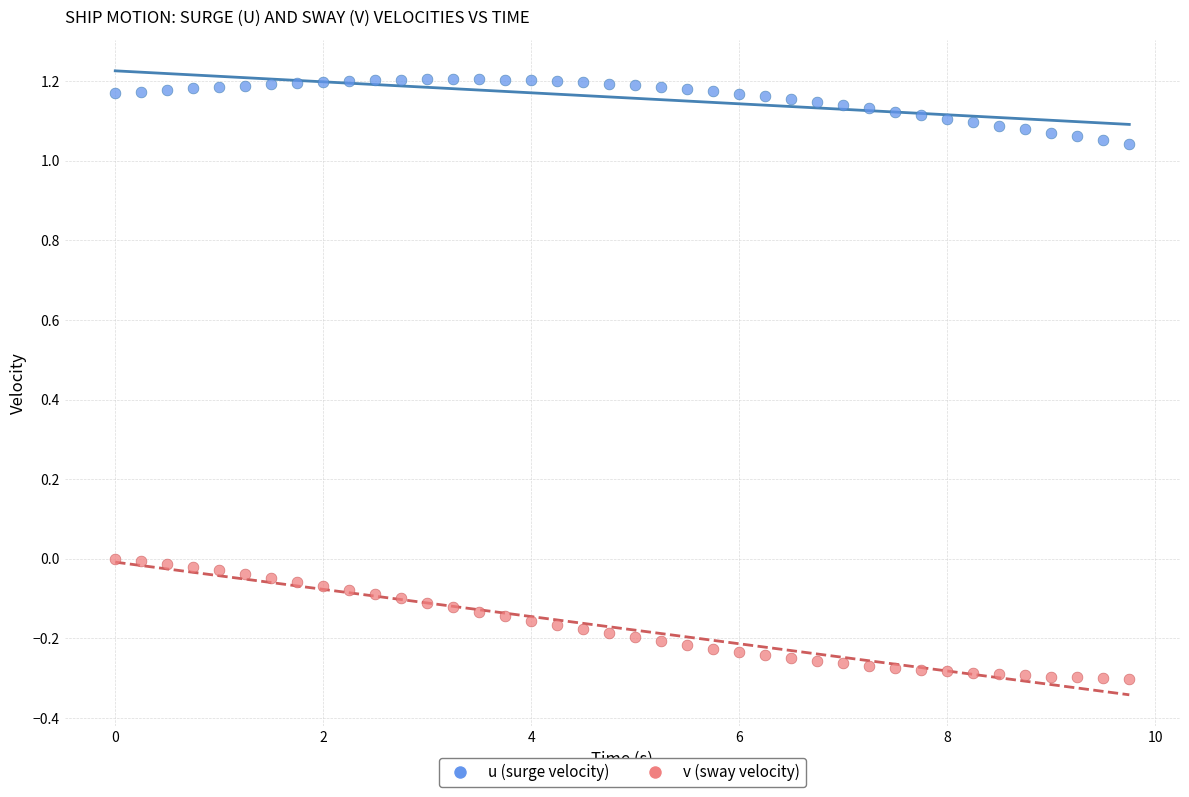

What is the X range (max minus min) for the scatter plot?

9.8